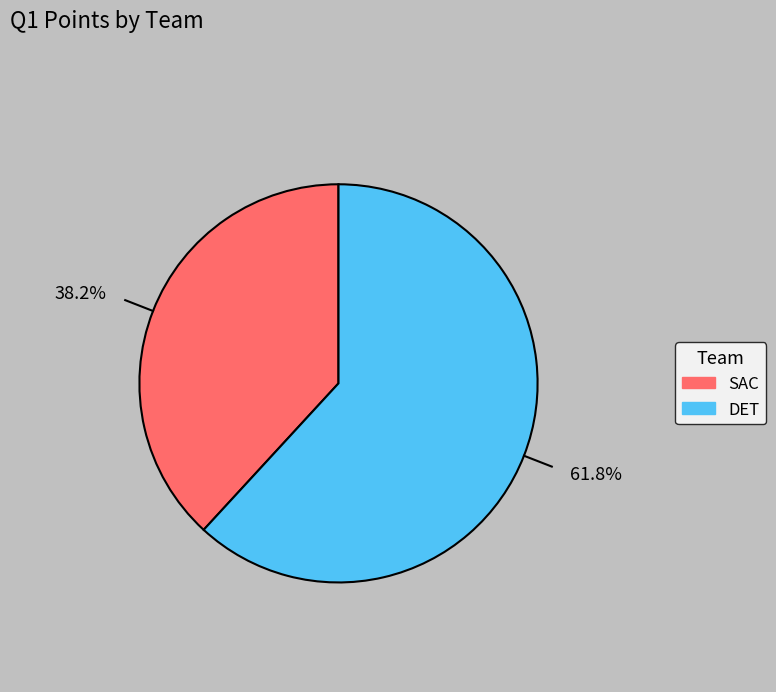

Which slice represents more than half of the pie?

DET